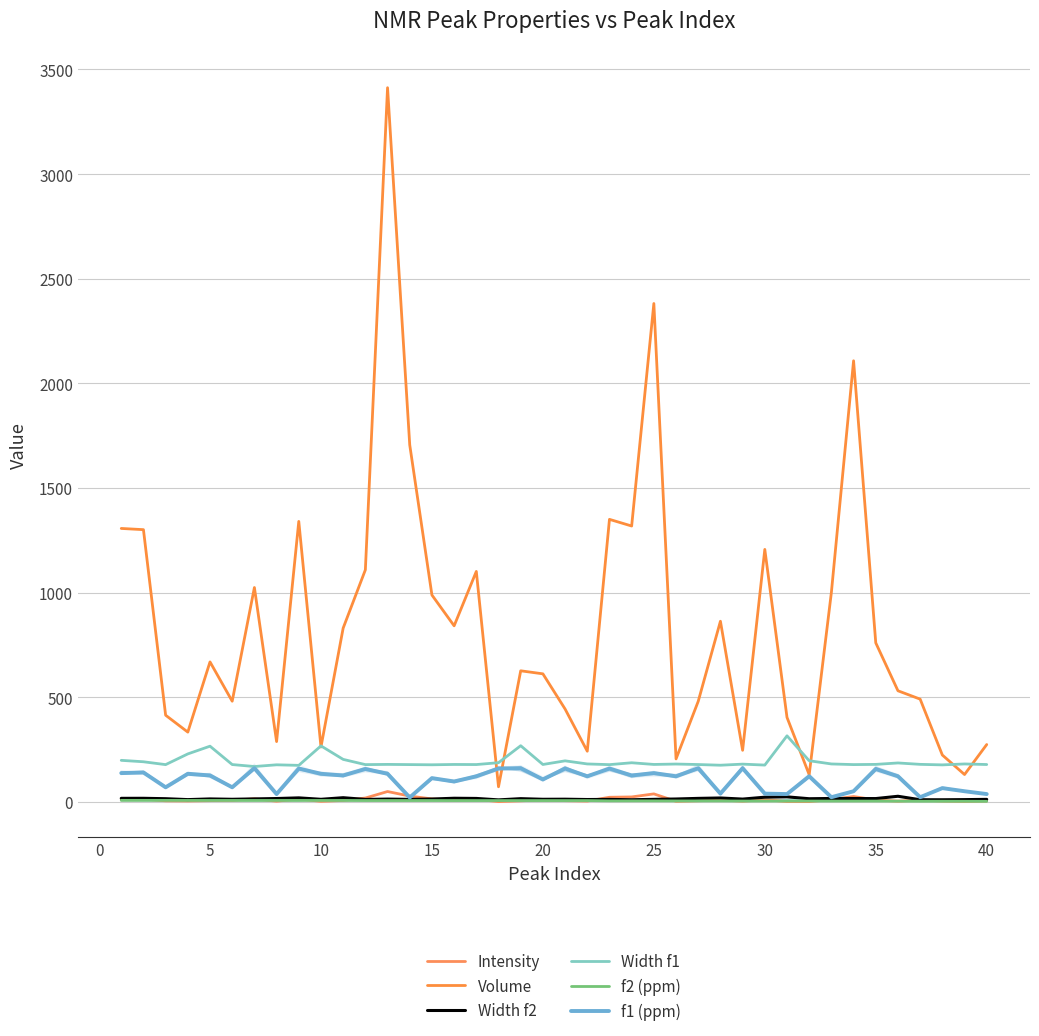

Reading left to right, transcribe all the data shown in this chart.

Intensity: 13.6	13.9	5.3	4.7	6.2	7.5	14.9	3.5	14.1	2.8	7.2	18.6	49.7	27.9	14.3	9.5	13.1	1.4	5.3	9.6	6.2	4.1	22.2	23.9	38.4	2.9	5.6	9.3	3.6	10.8	1.9	1.5	11.8	25.8	9.3	3.8	9.3	4.3	2.3	4.5
Volume: 1306.7	1300.9	414.3	333.5	669.0	481.1	1024.4	288.3	1340.3	262.5	830.5	1108.7	3412.4	1705.7	988.5	841.4	1101.3	72.4	626.5	612.0	444.0	242.3	1350.0	1318.3	2381.4	205.6	480.8	863.3	246.7	1206.5	403.9	130.2	1001.2	2107.7	760.0	531.0	491.1	224.0	130.9	274.3
Width f2: 17.2	17.4	15.5	11.1	14.4	12.7	14.5	16.3	19.4	12.6	20.2	11.9	13.6	12.2	13.9	17.6	16.7	9.8	15.6	12.7	13.1	11.6	12.1	10.5	12.3	14.0	17.0	18.9	13.6	22.7	24.2	15.3	16.6	16.3	16.1	27.1	10.5	10.4	11.1	12.3
Width f1: 198.7	191.9	178.2	229.4	266.3	178.6	169.2	177.4	174.7	267.8	203.3	178.3	179.3	178.4	177.4	179.0	178.6	187.4	268.6	178.9	196.3	181.5	178.2	187.1	179.1	181.0	178.7	175.4	180.6	176.1	315.8	196.8	181.4	178.4	179.3	186.2	179.5	177.0	181.4	178.7
f2 (ppm): 7.4	7.4	7.4	7.1	7.1	7.1	7.1	7.1	7.1	7.1	7.1	6.7	6.7	6.7	6.7	6.5	6.5	6.5	6.5	6.5	6.5	6.5	5.1	5.1	5.1	4.7	4.7	4.7	4.2	4.2	4.2	4.2	4.1	4.1	4.1	3.7	3.3	3.3	3.0	2.7
f1 (ppm): 137.9	140.7	69.9	134.5	126.4	69.9	161.1	37.6	159.6	134.4	126.4	157.5	134.5	21.3	113.9	97.5	122.4	159.7	161.1	107.5	159.7	122.5	159.6	126.4	137.8	122.5	161.2	39.6	161.2	39.6	37.6	122.5	22.5	51.0	157.4	122.5	22.5	65.9	51.0	37.6